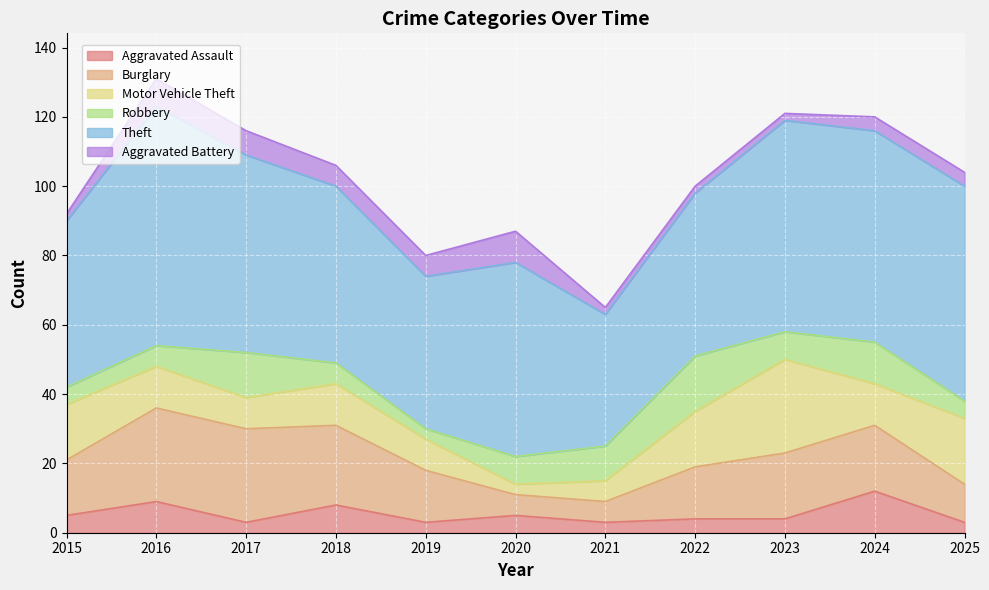

Where is Motor Vehicle Theft nearest to the value 15?

2015